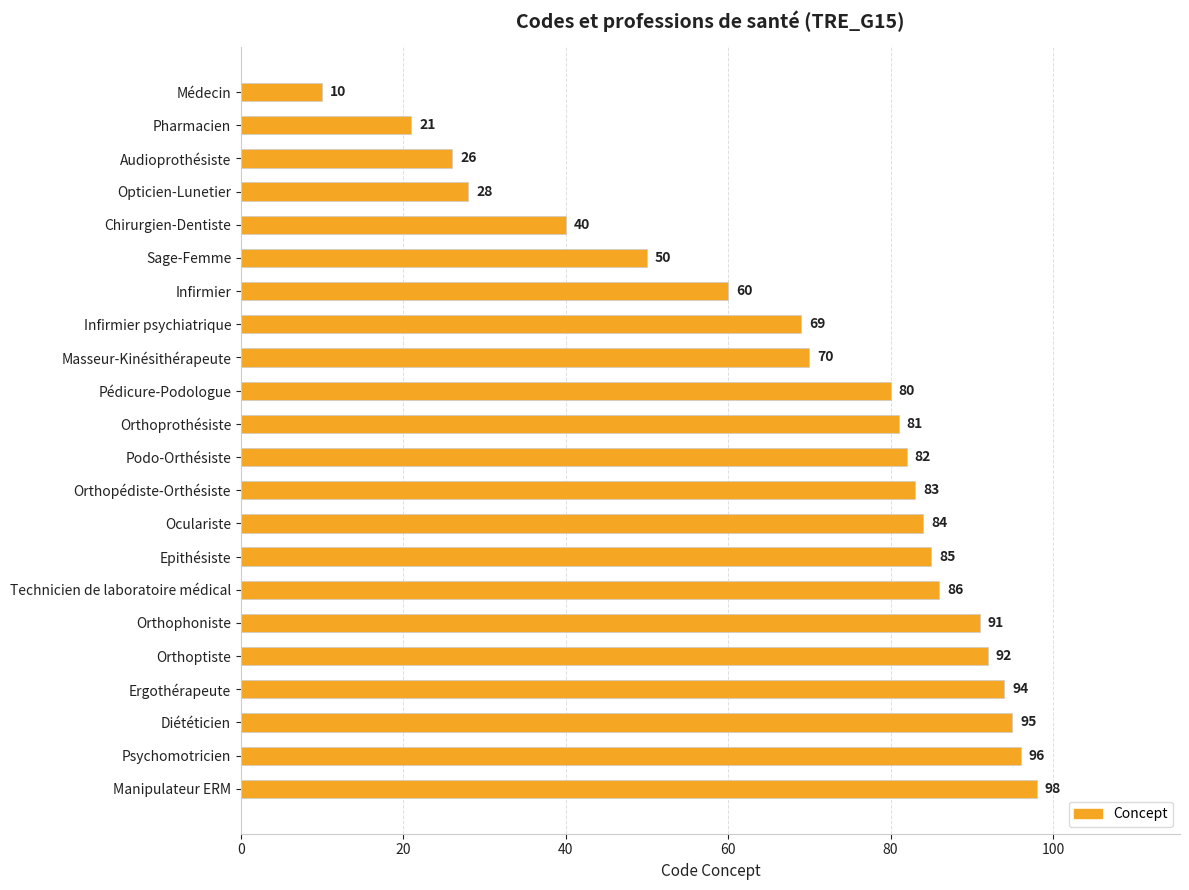

Are the bars grouped side by side (vs. stacked)?

No